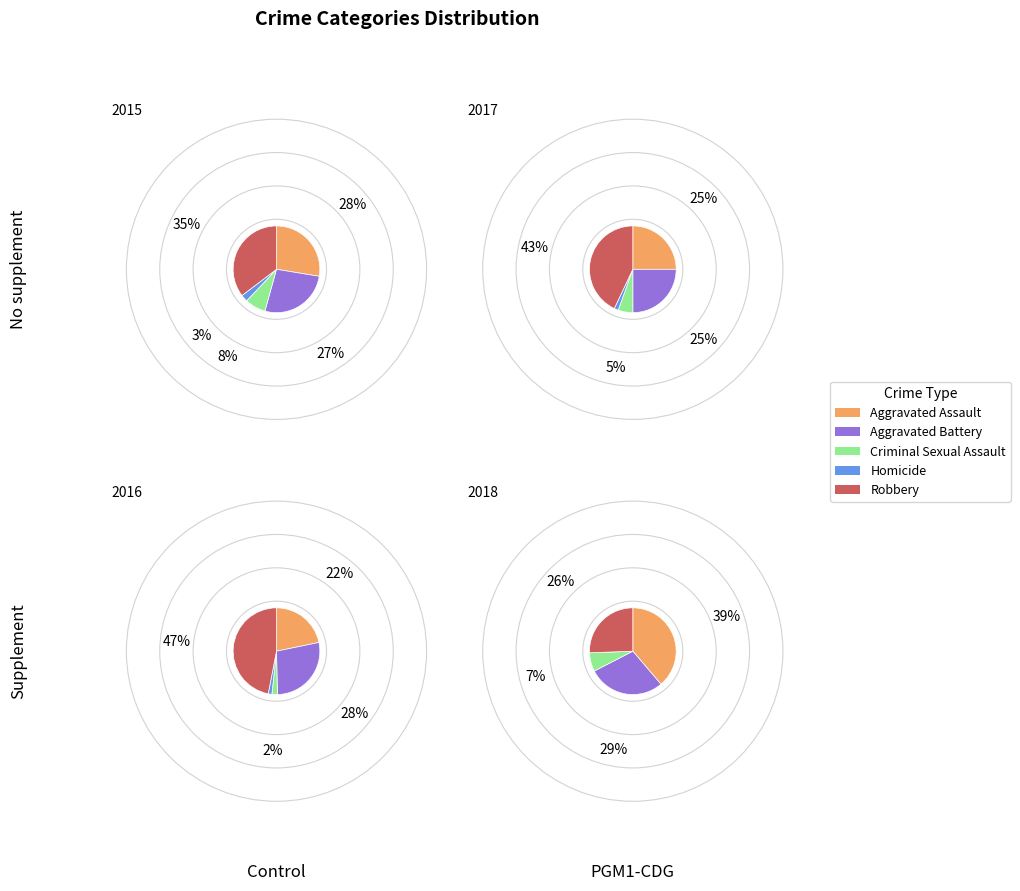

What percentage is the Aggravated Assault slice, to the nearest percent?

39%